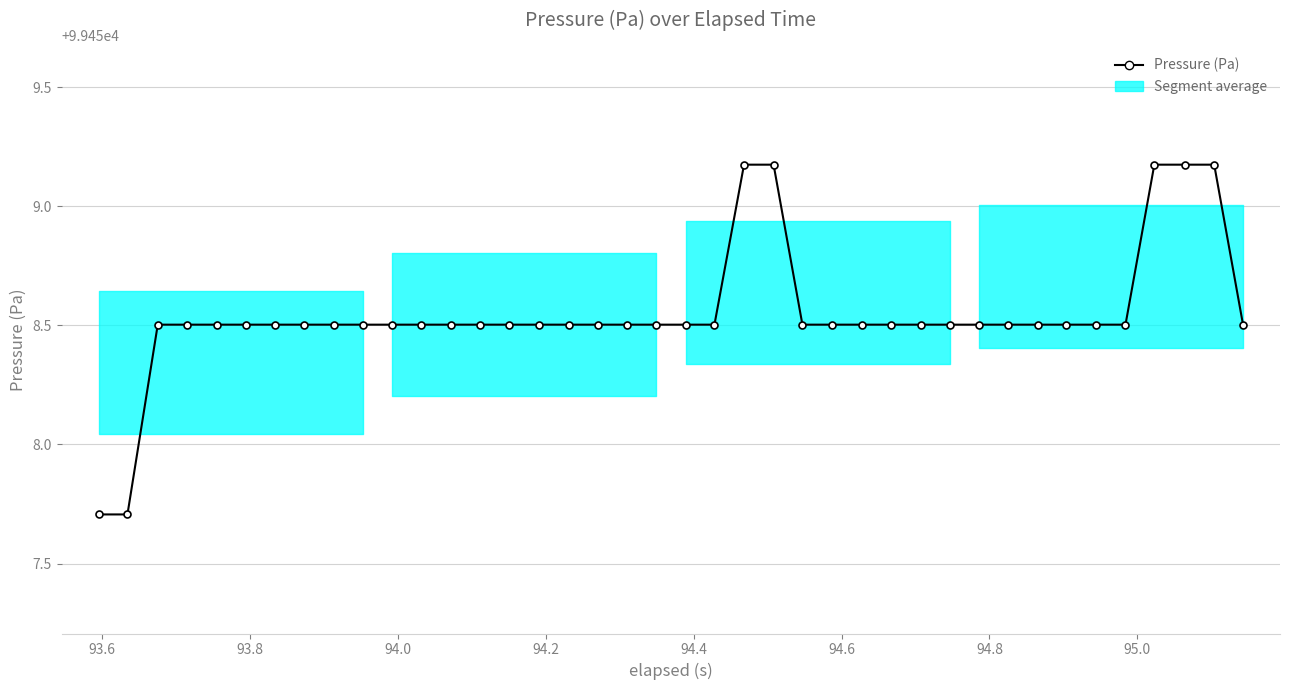

What is the difference between the second highest and second lowest values?

1.5